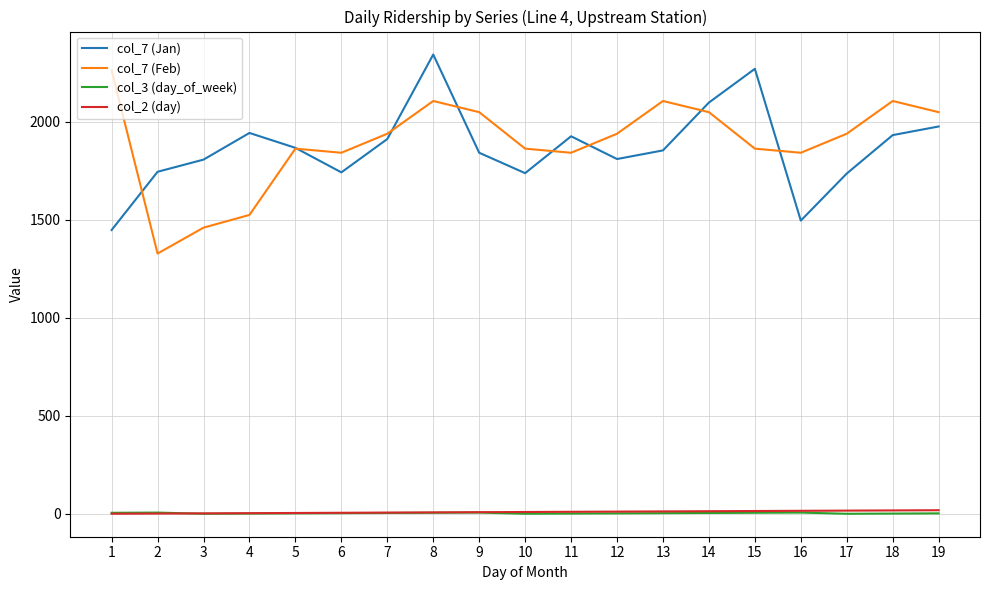

What is the sum of the col_7 (Feb) values at 5 and 18?

3969